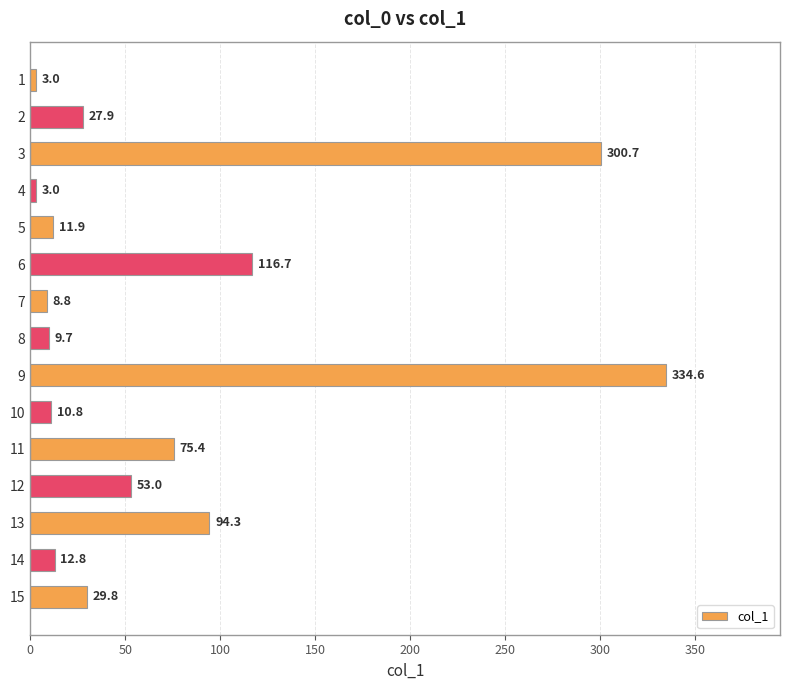

Reading top to bottom, what are all the values shown in this chart?

3.0	27.9	300.7	3.0	11.9	116.7	8.8	9.7	334.6	10.8	75.4	53.0	94.3	12.8	29.8